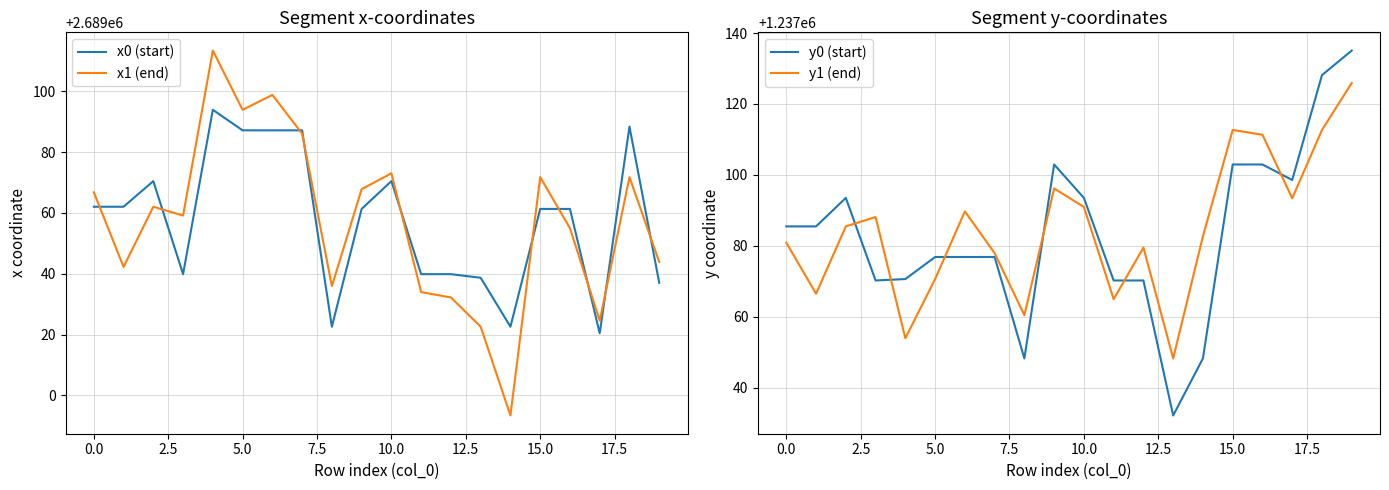

Count the number of categories in the chart.

20